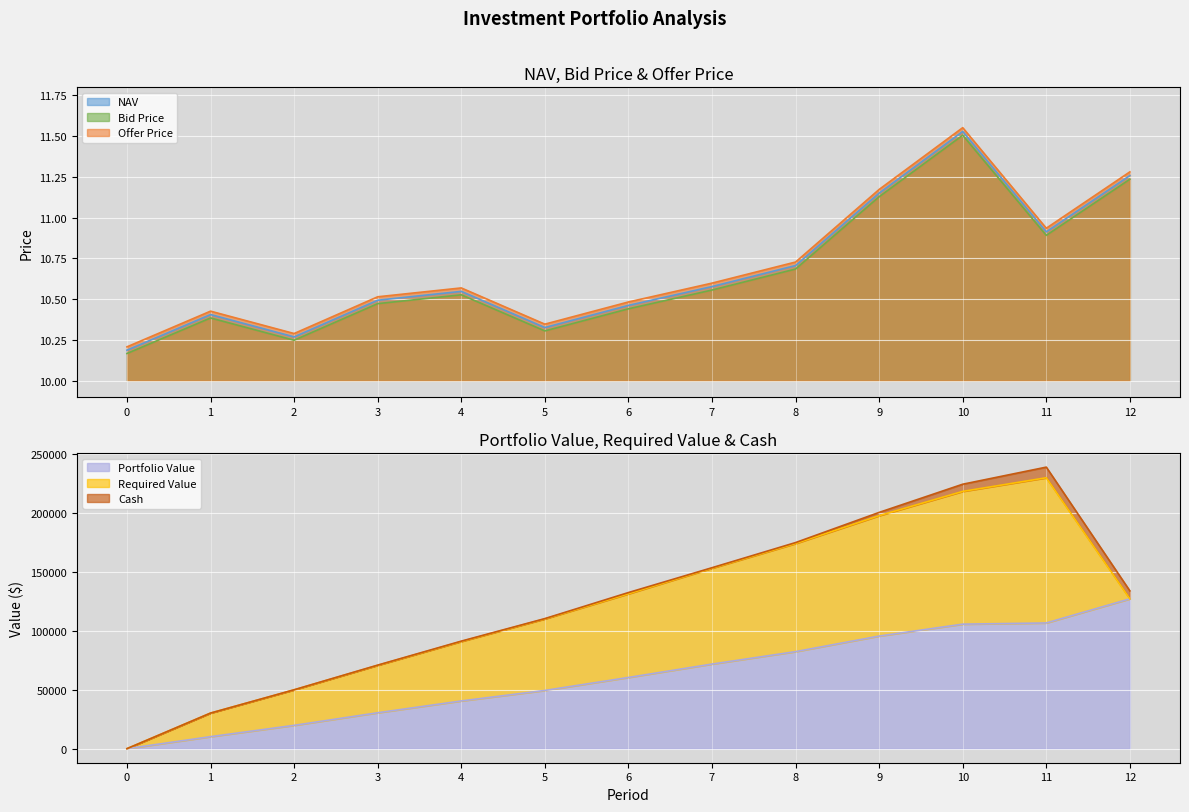

True or false: NAV and Bid Price intersect in this chart.

False